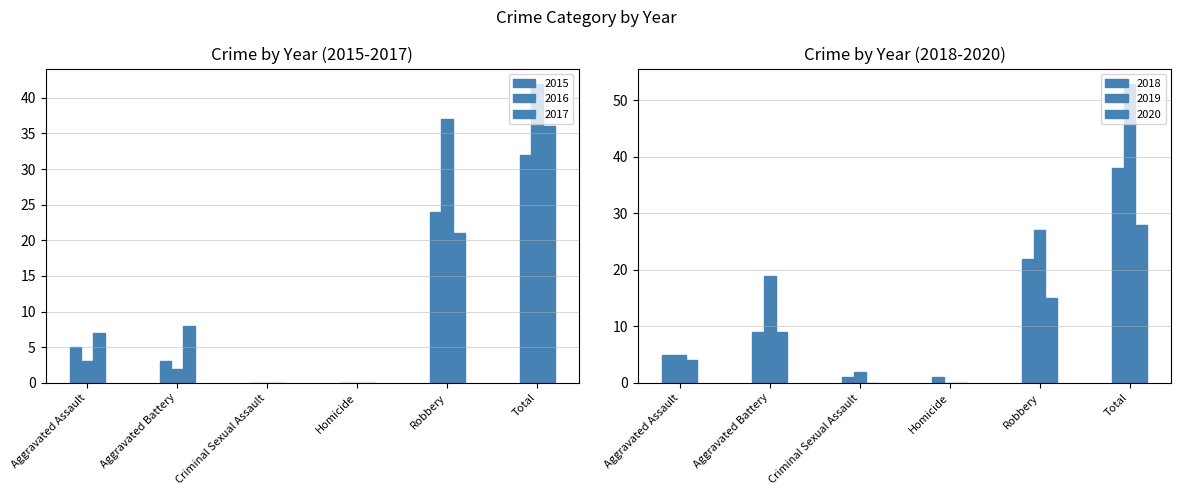

How many 2018 values are between 1 and 22?

5